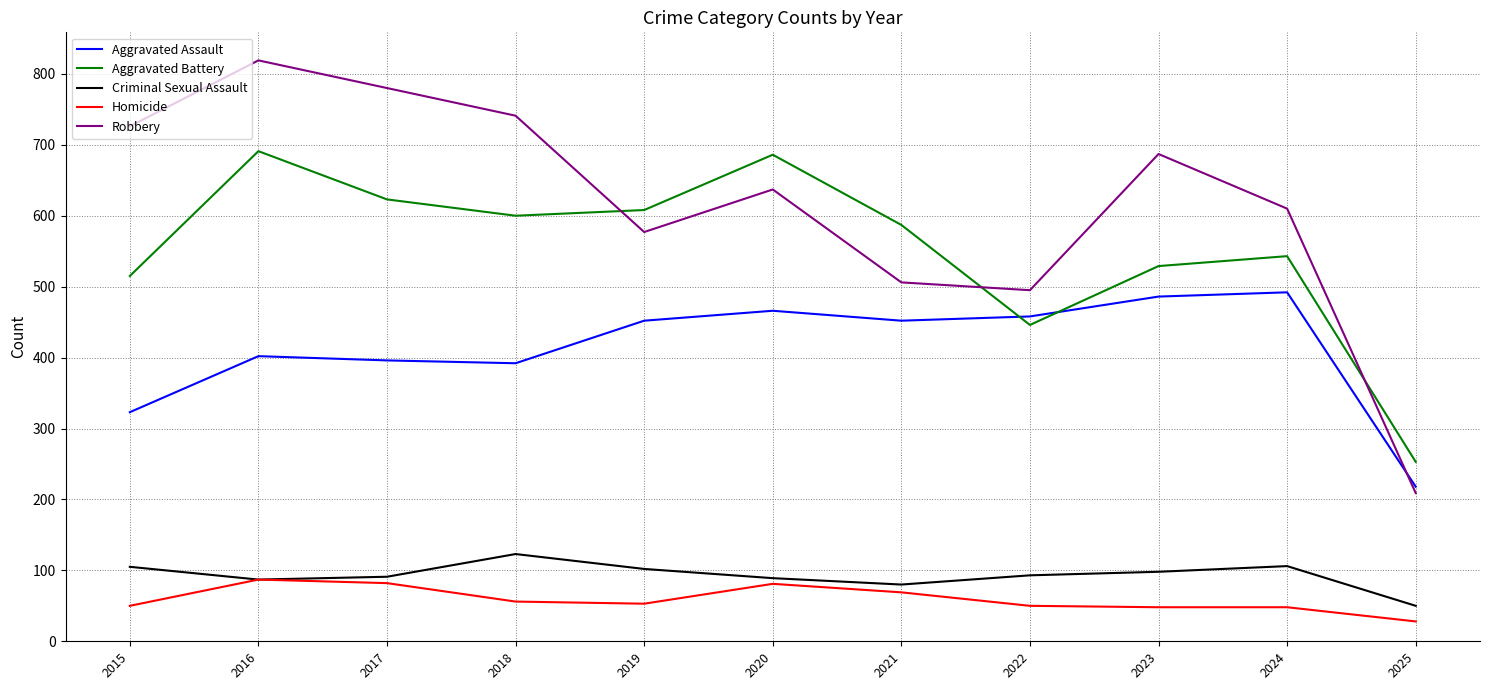

Is the value of Robbery at 2022 greater than the value of Aggravated Battery at 2024?

No